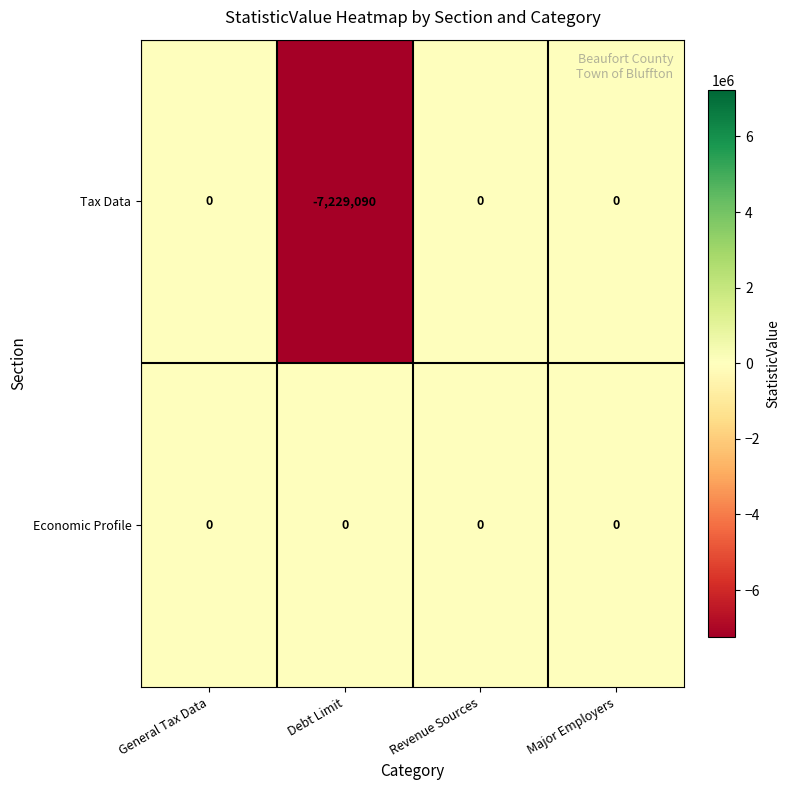

Rank the series by their average value, from lowest to highest.

Tax Data, Economic Profile